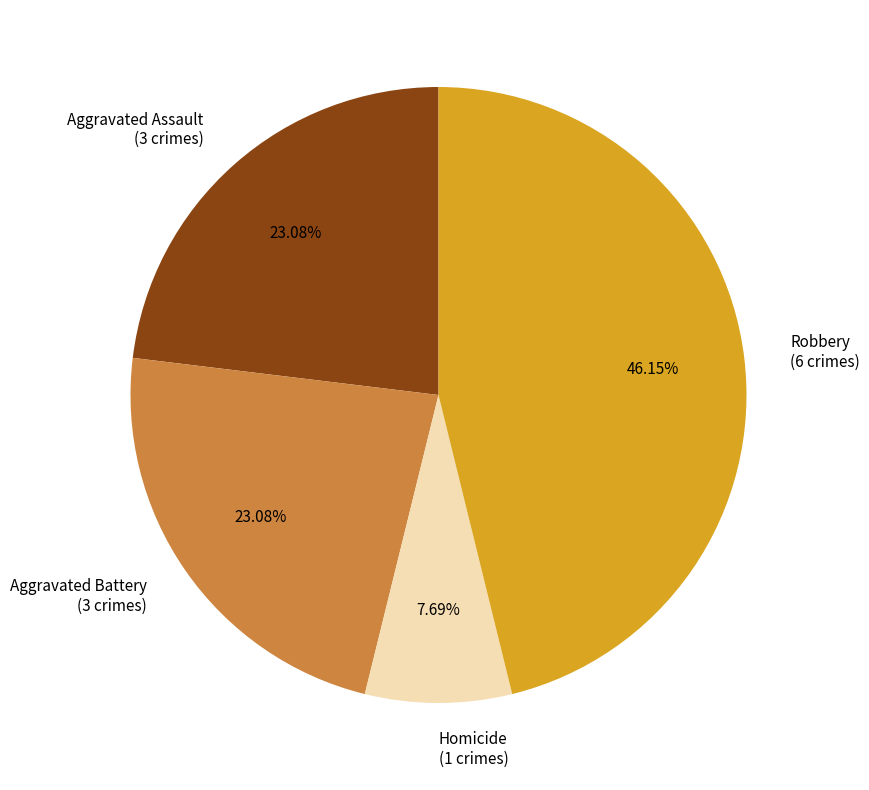

Is the sum of Homicide (1 crimes) and Aggravated Battery (3 crimes) greater than half?

No